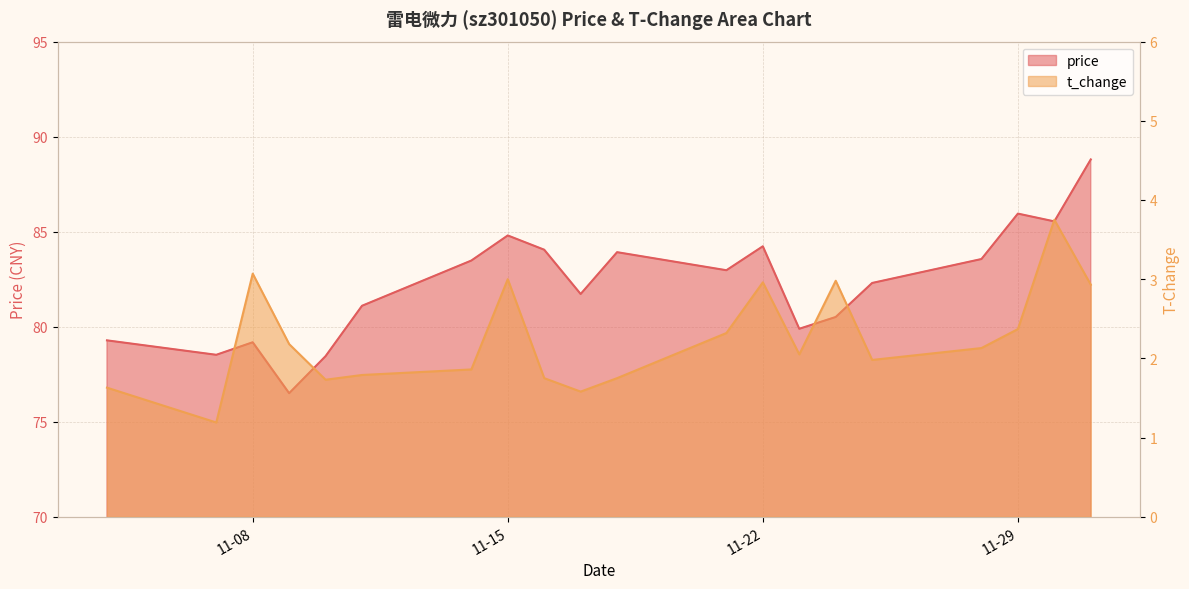

What are all the series names shown in the legend?

price, t_change